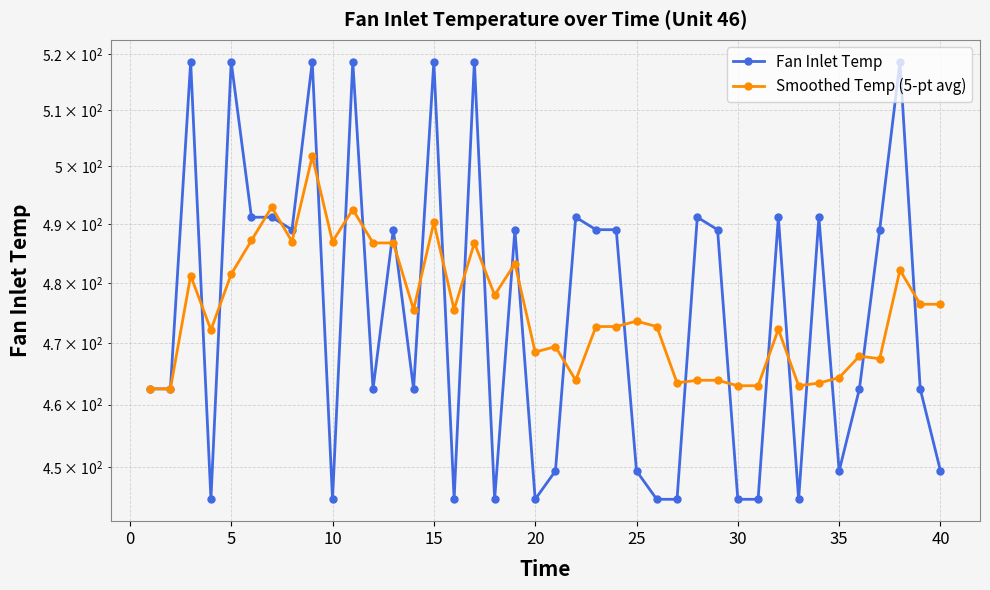

How many lines are shown in the chart?

2